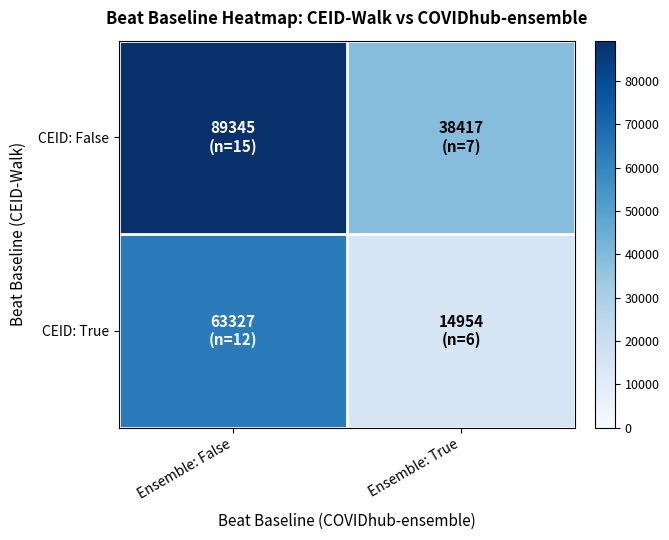

Reading right to left, what are all the values shown in this chart?

CEID: False: Ensemble: True=38417	Ensemble: False=89345
CEID: True: Ensemble: True=14954	Ensemble: False=63327